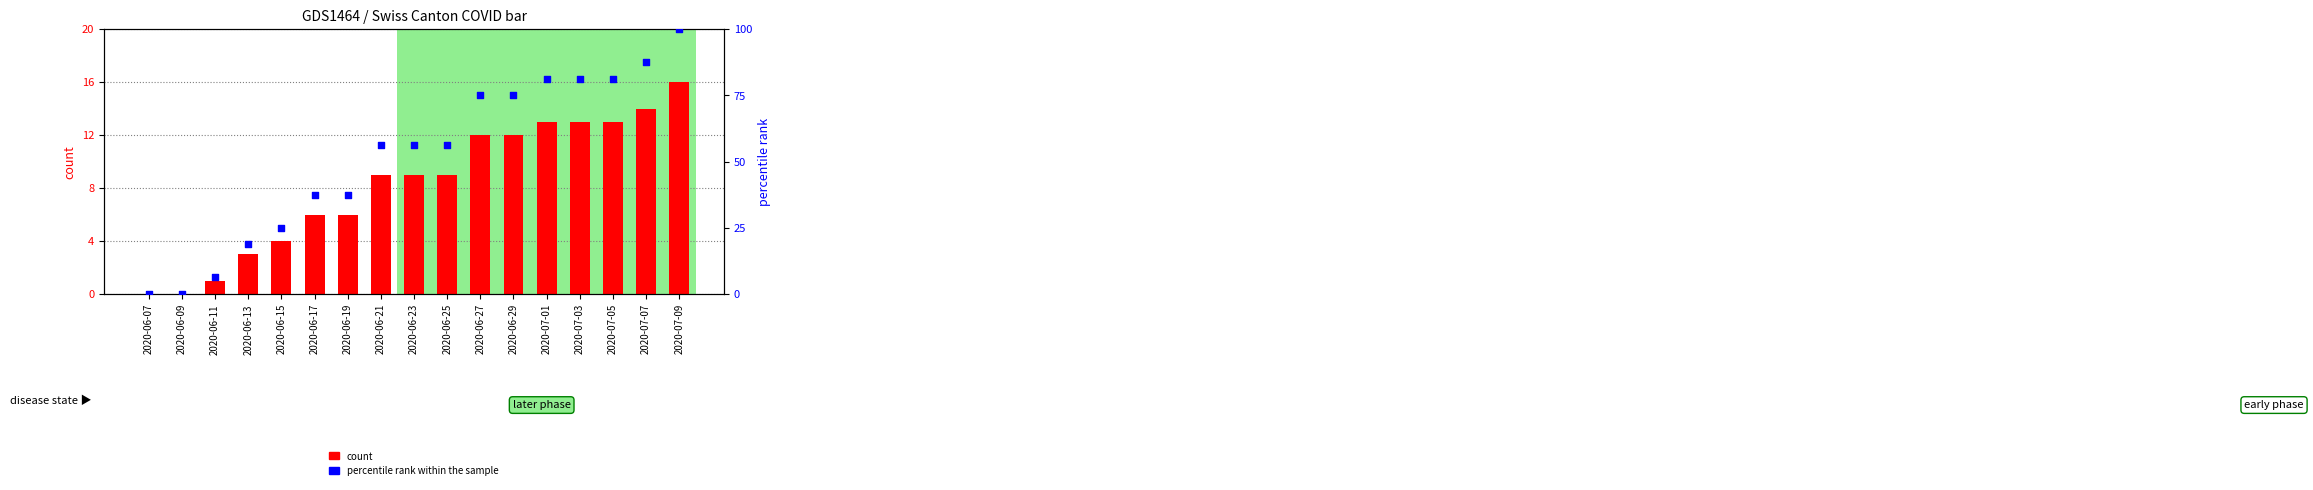

What is the total value across all series at 2020-07-01?

94.2